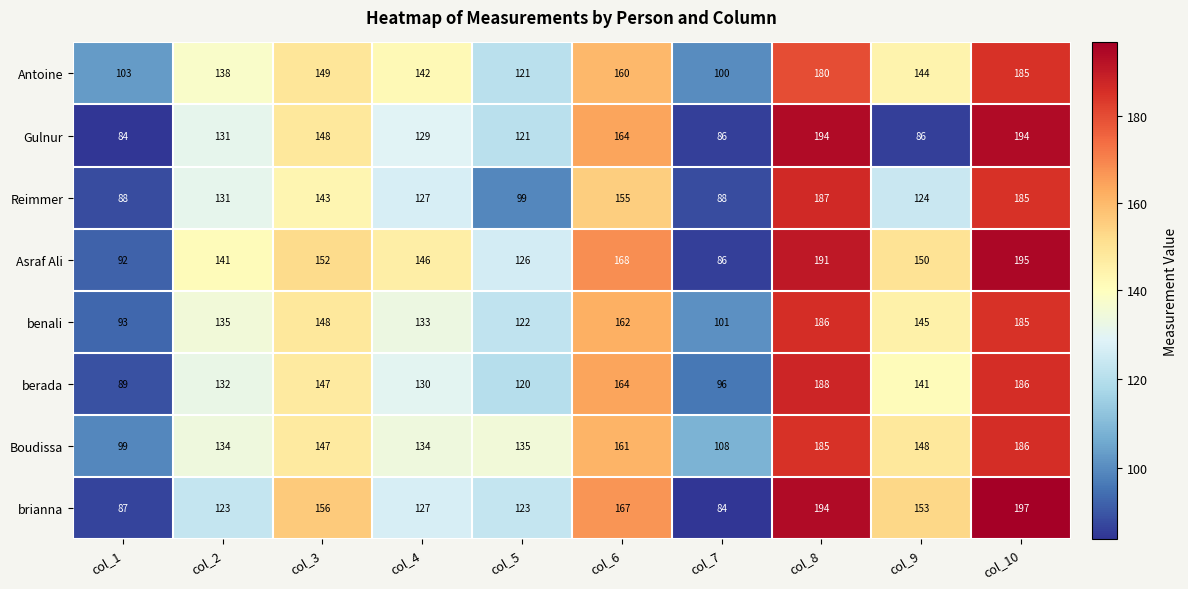

How many data points in berada are less than 141?

5